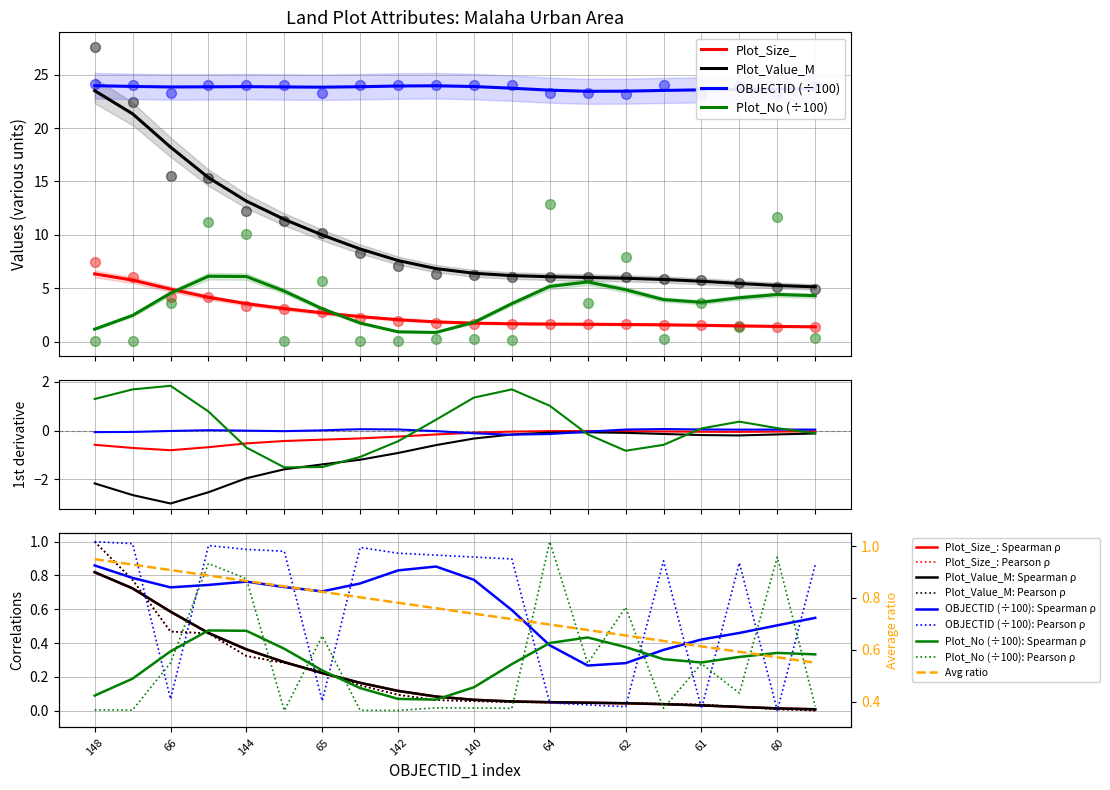

At how many categories does at least one series exceed 7?

20